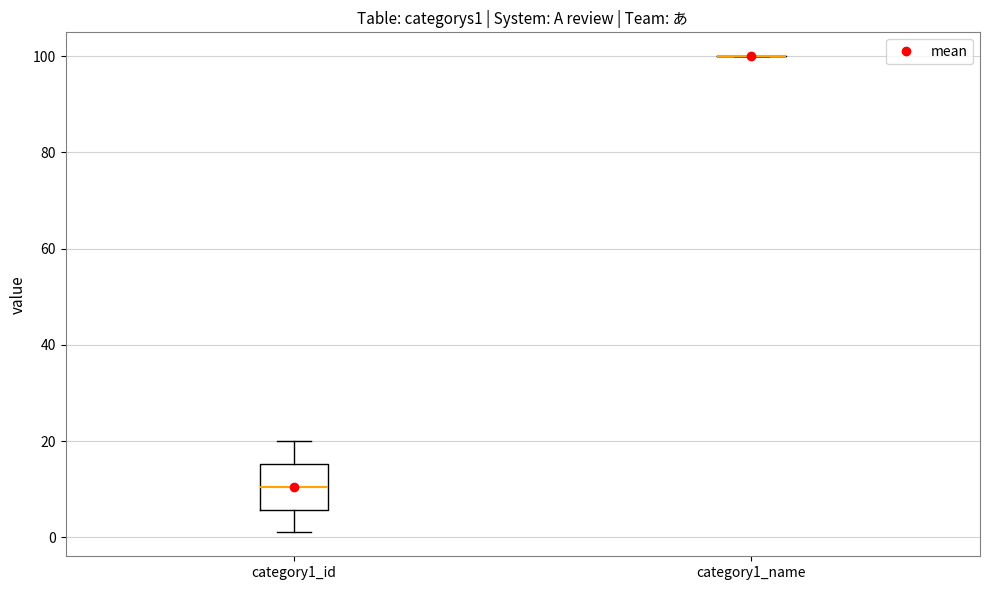

Reading left to right, read every box against the y-axis: the position of its median line, the range the box covers, and the ends of its whiskers. The values are not printed on the chart, so give them approximately, as read against the axis.

category1_id: median 10, box 6 to 16, whiskers 2 to 20
category1_name: box collapsed to a line at 100, whiskers 100 to 100